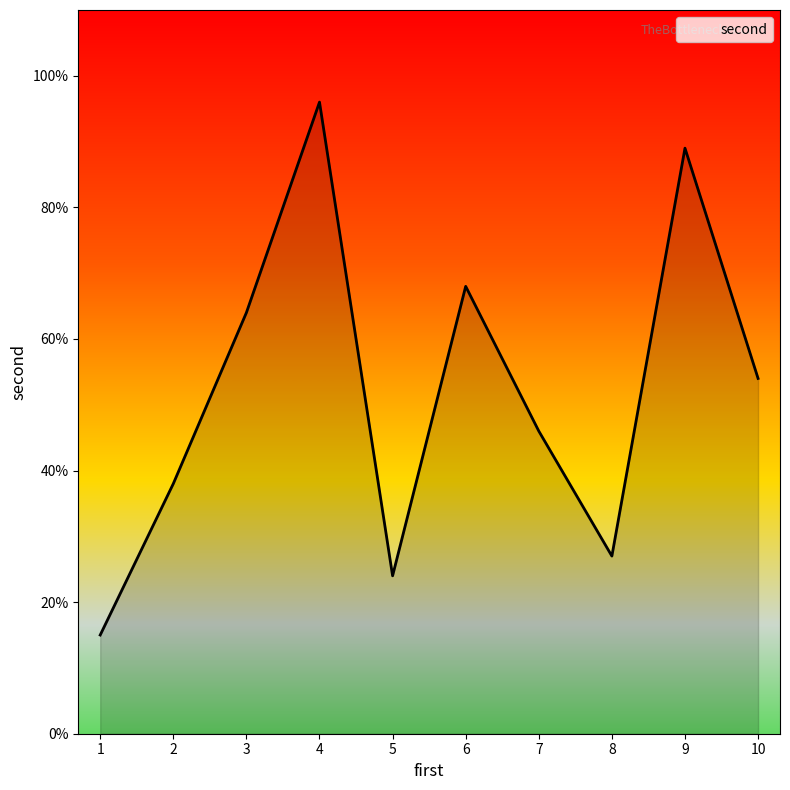

The value at 5 is 36. True or false?

False